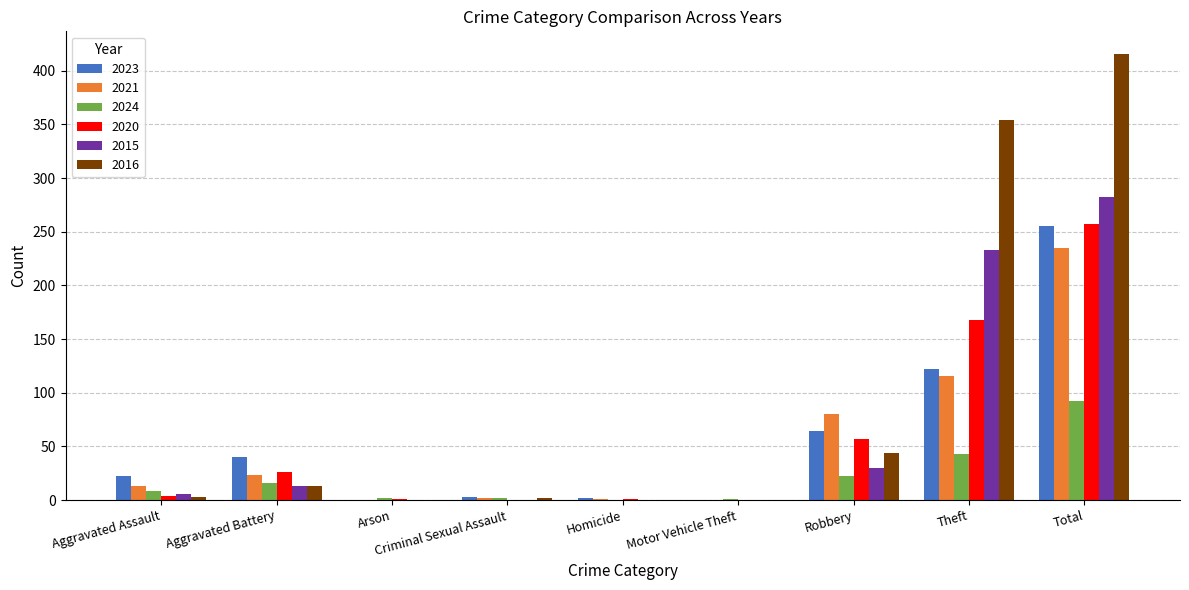

The 2024 series shows 22 at Robbery. True or false?

True